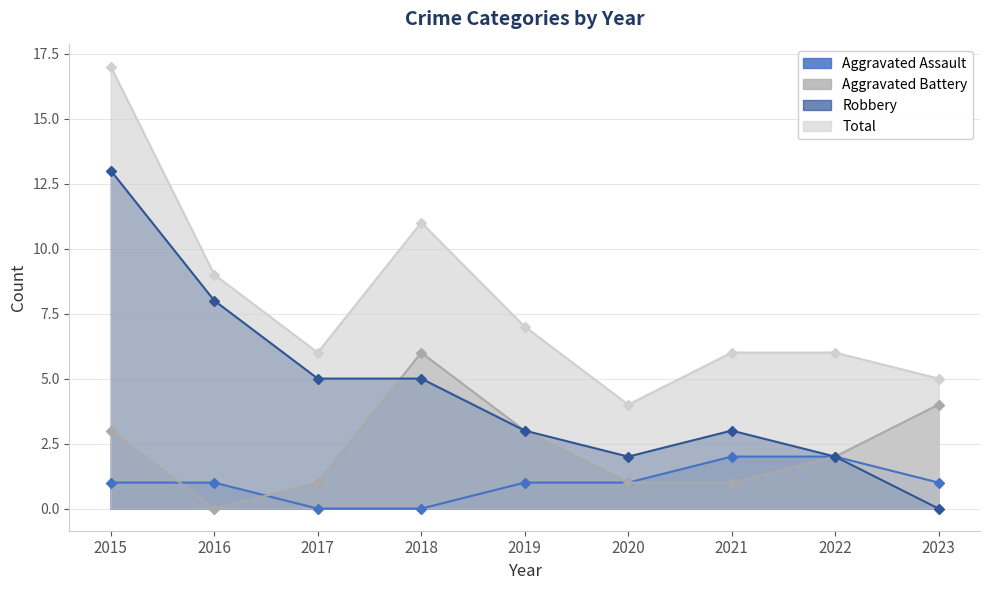

At which label does Robbery reach its minimum?

2023